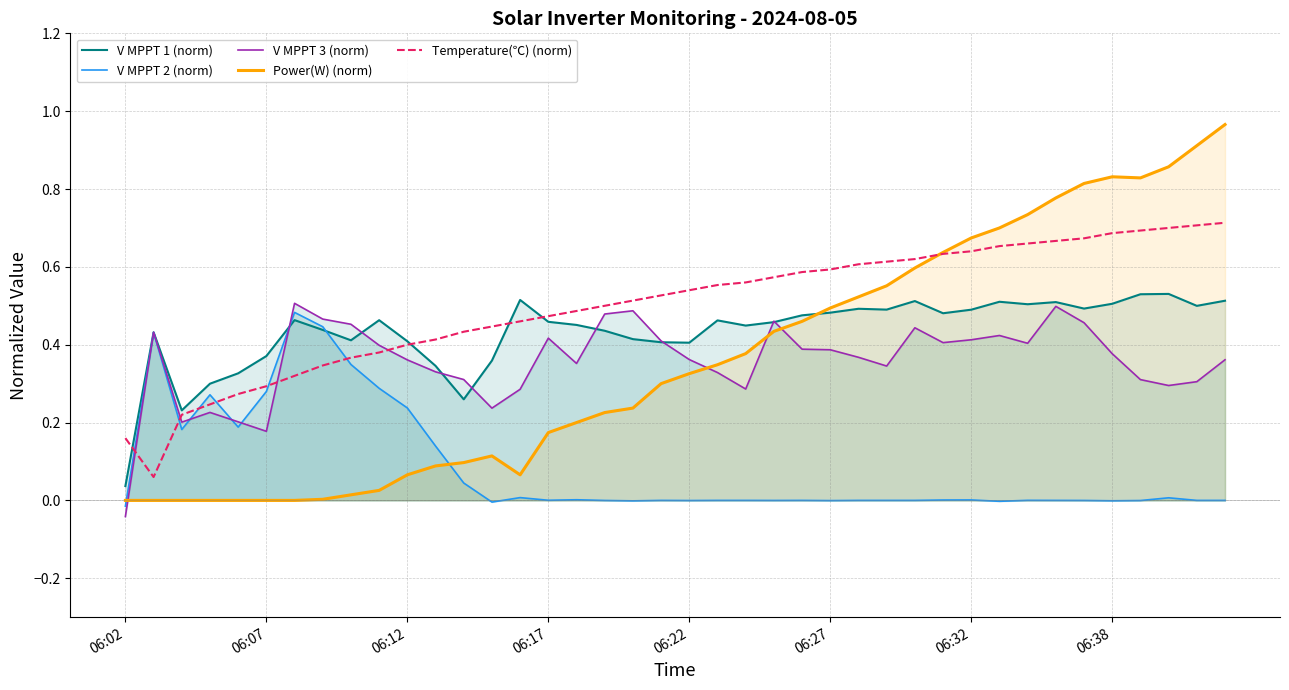

The V MPPT 1 (norm) series shows 0.5 at 36. True or false?

True